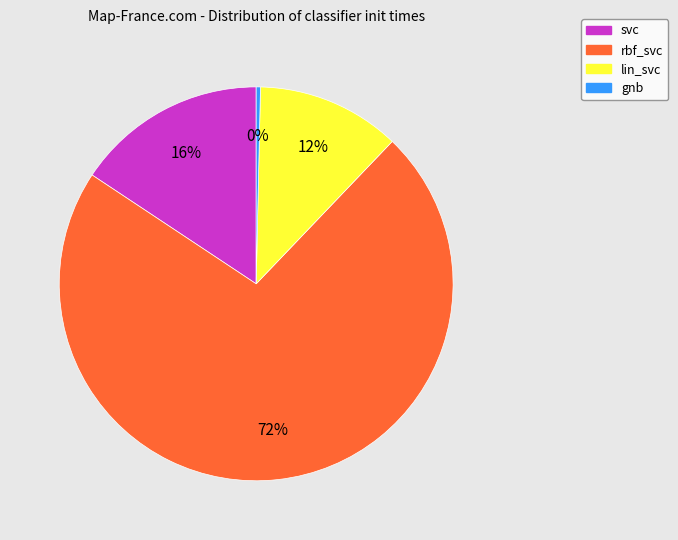

How many slices are in this pie chart?

4